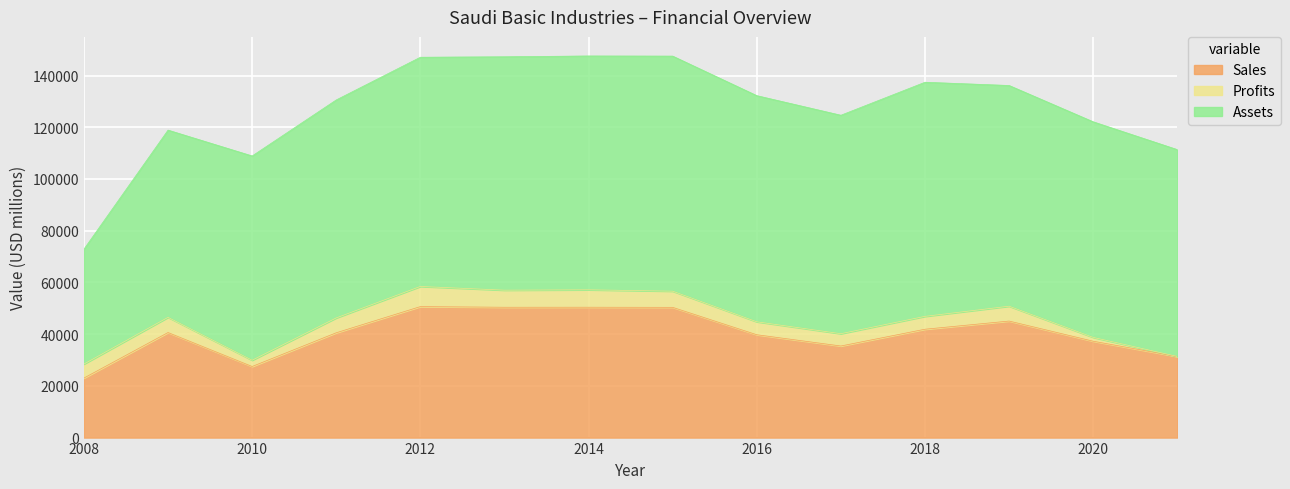

What is the difference between the highest and lowest values at 2017?

79707.9